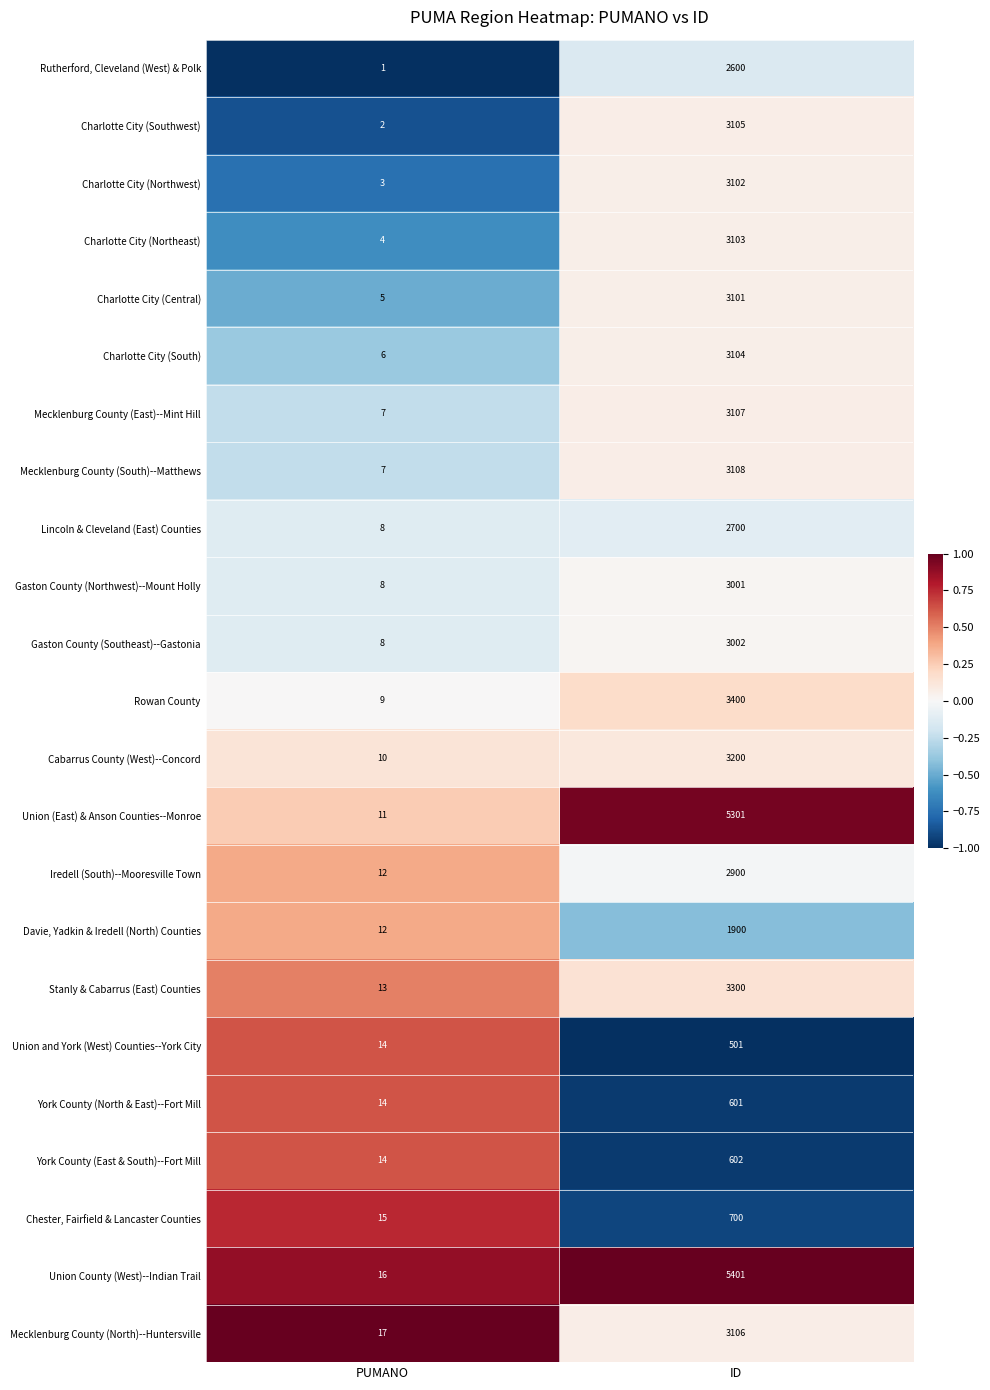

Which category has the highest value in the Mecklenburg County (East)--Mint Hill series?

ID